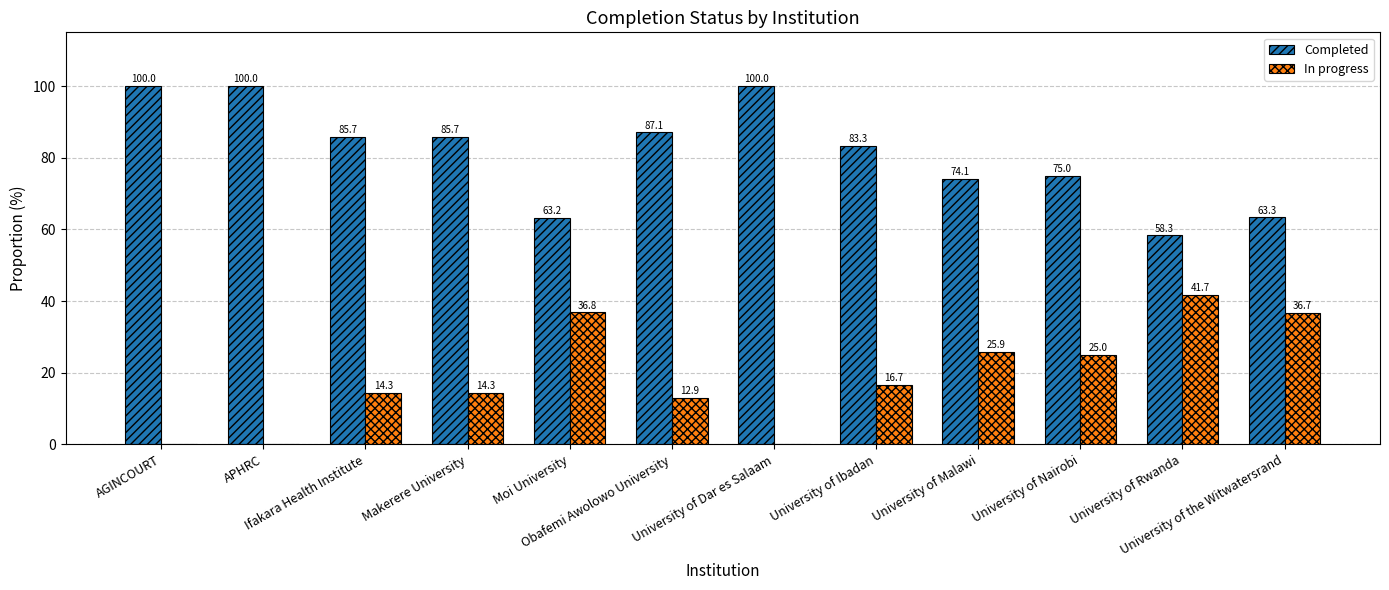

Does the chart contain stacked bars?

No